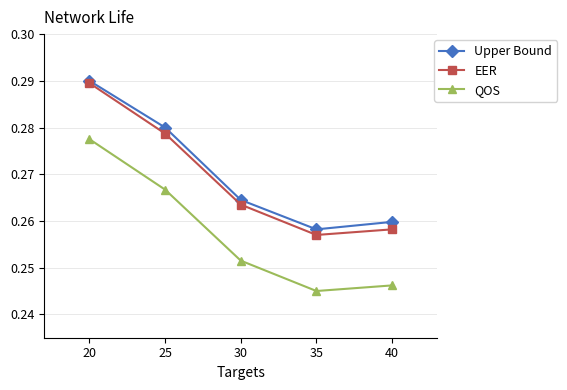

At which category does the chart reach its peak across all series?

20